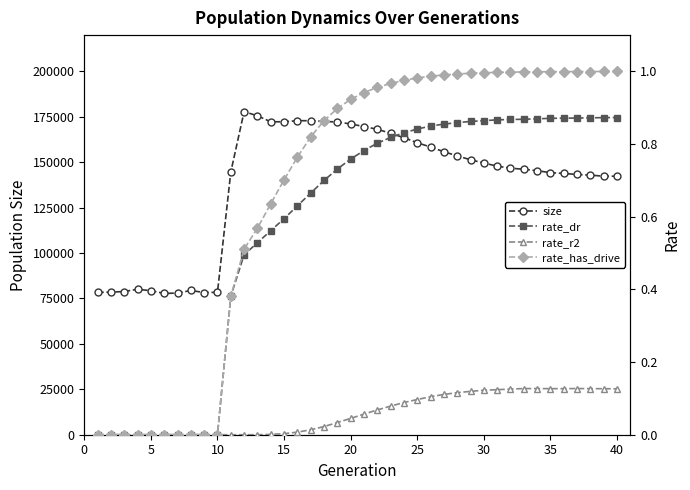

What is the maximum value for size?

177888